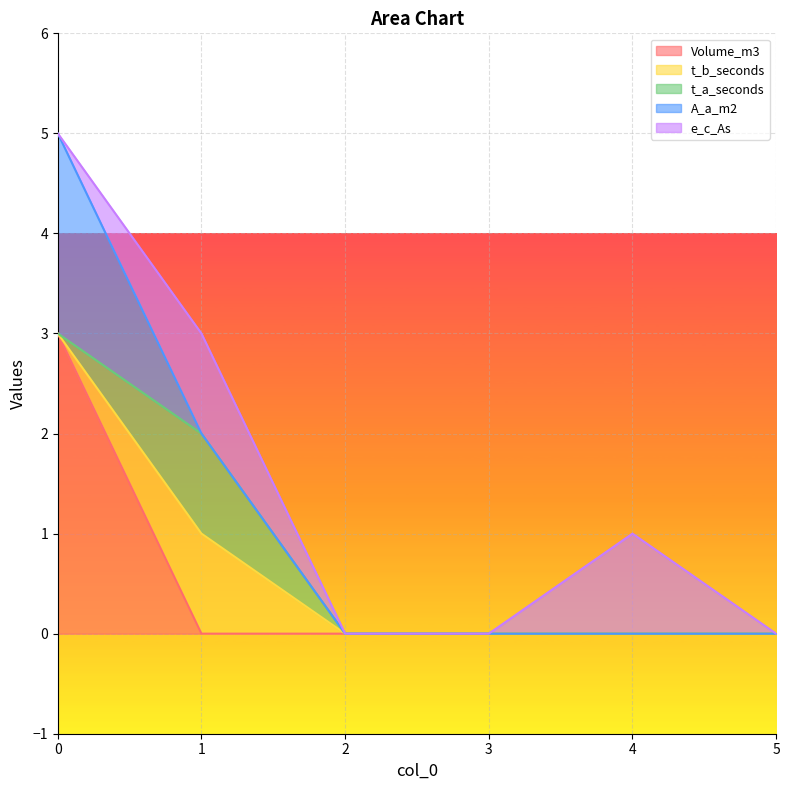

The Volume_m3 series shows 1 at 4. True or false?

False